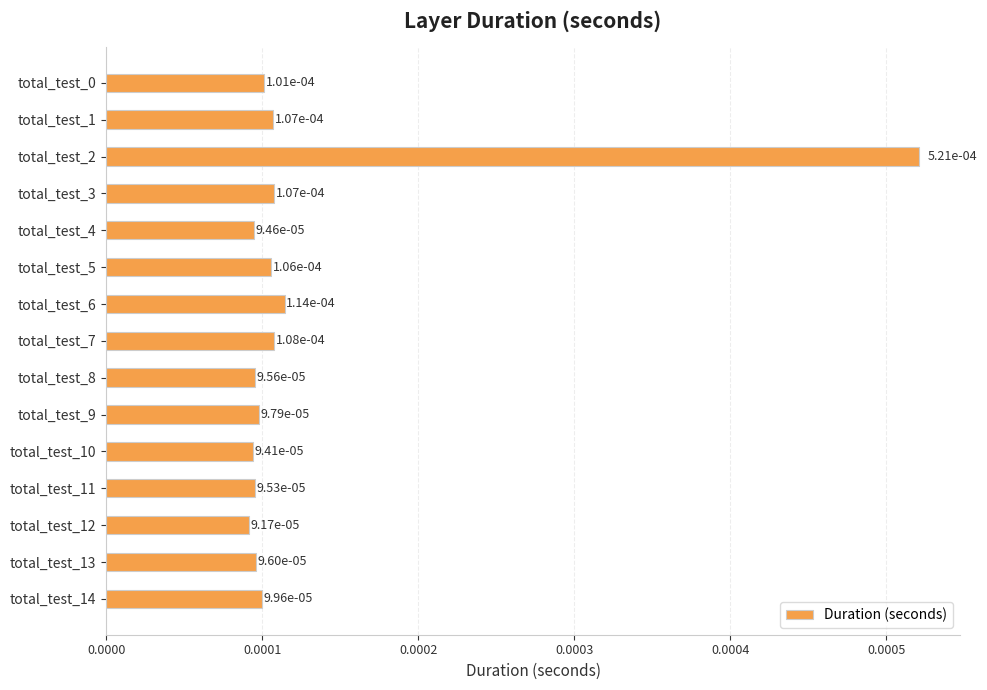

How many values are between 0 and 1?

15